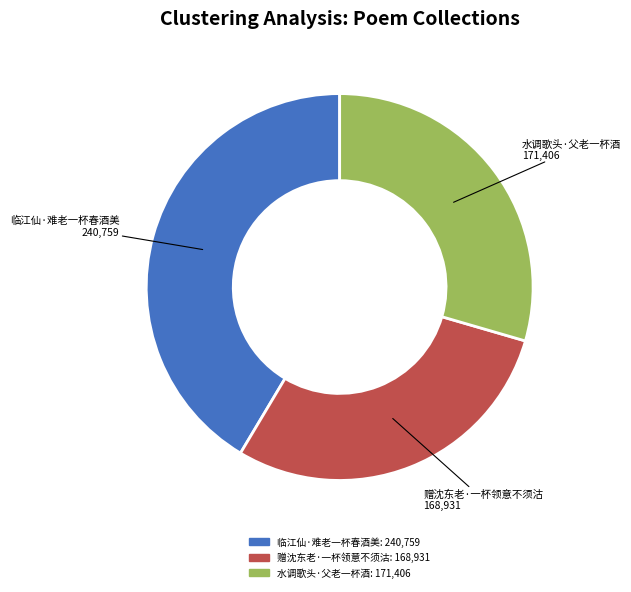

Which category has the biggest portion of the pie?

临江仙·难老一杯春酒美